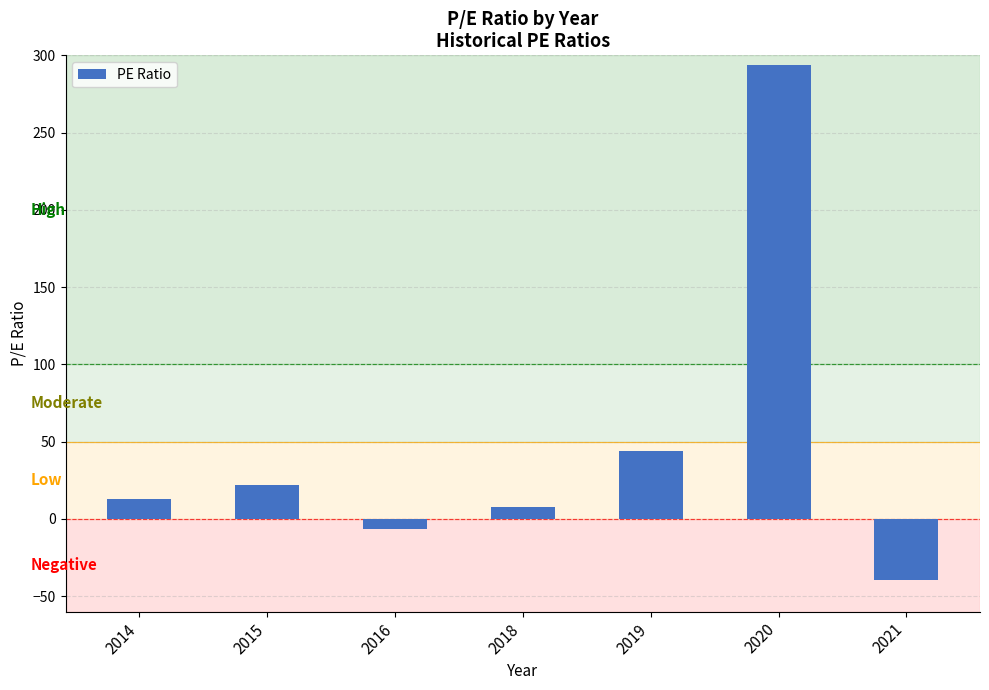

What is the sum of all values?

334.3